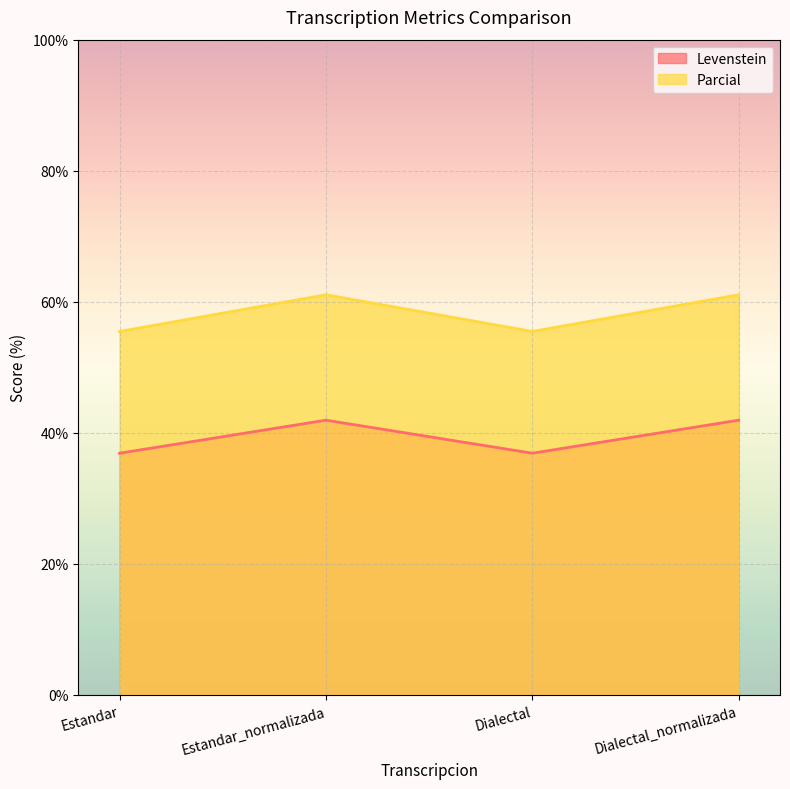

At which label is Levenstein closest to 39?

Estandar